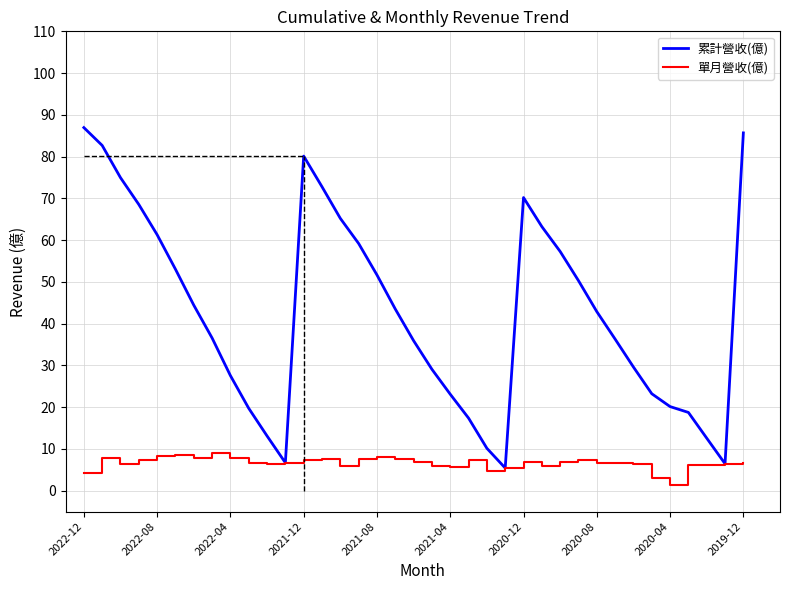

Which series has the largest range (max minus min)?

累計營收(億)